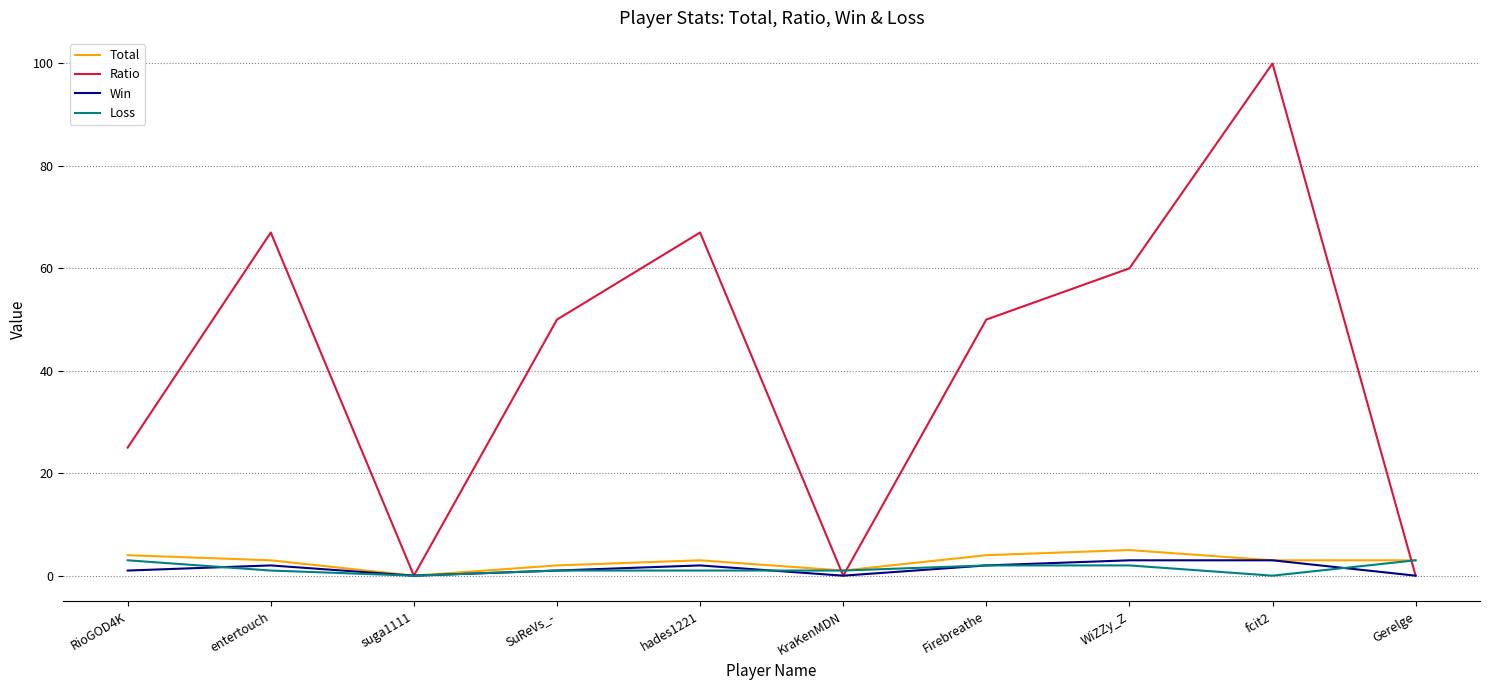

Is it true that Win equals 0 at Gerelge?

True